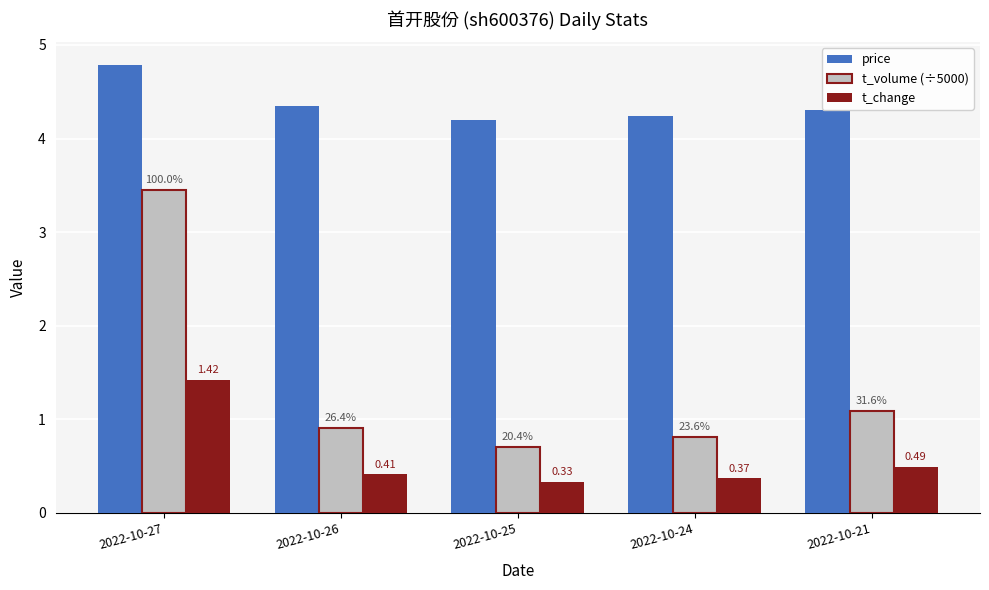

What is the sum of all t_change values?

3.0